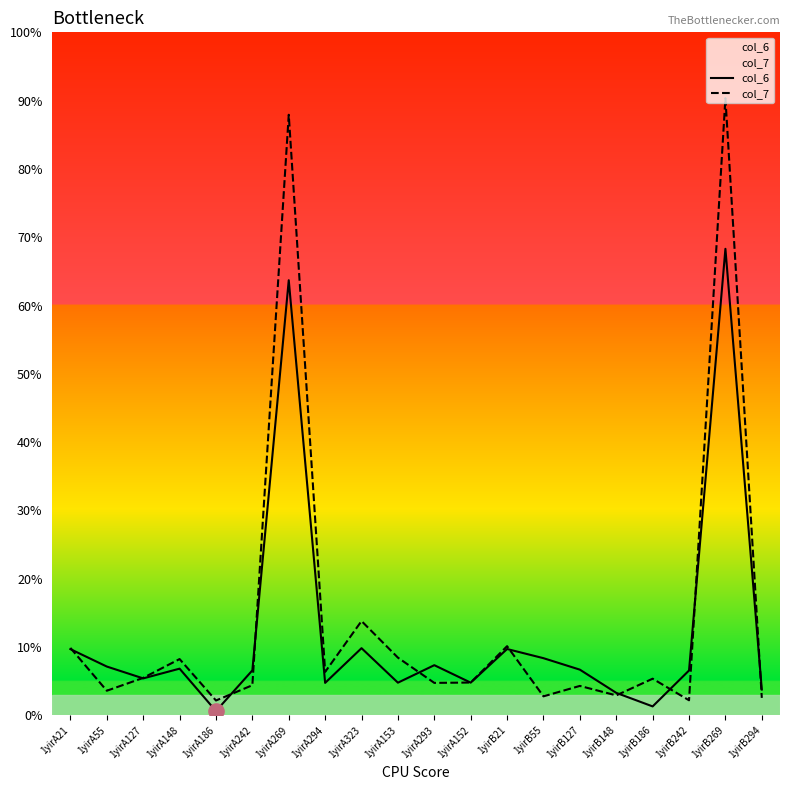

Which series has the largest total across all categories?

col_7